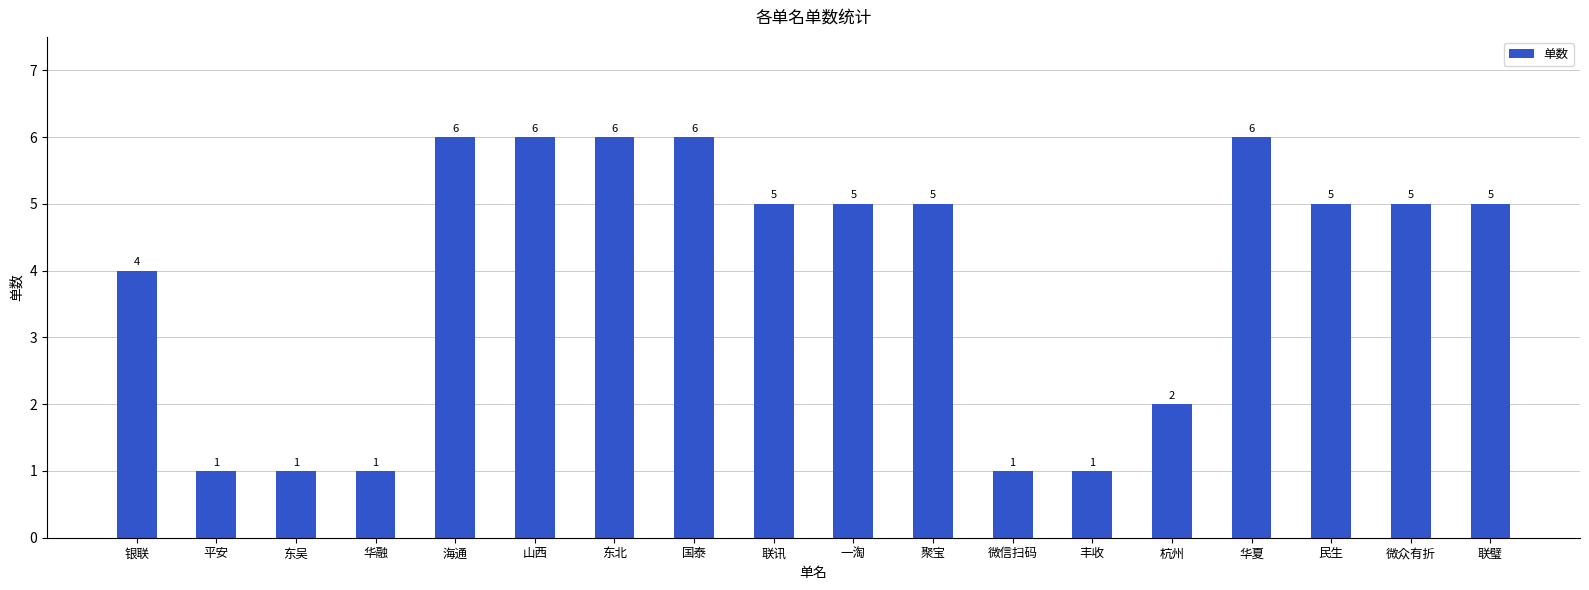

What is the approximate value at 联璧?

5